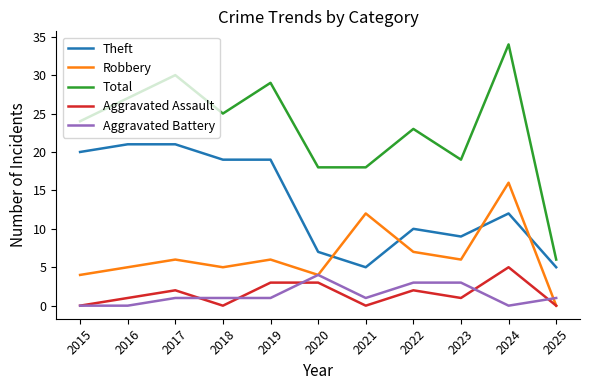

True or false: Aggravated Battery has a value of -2 at 2016.

False